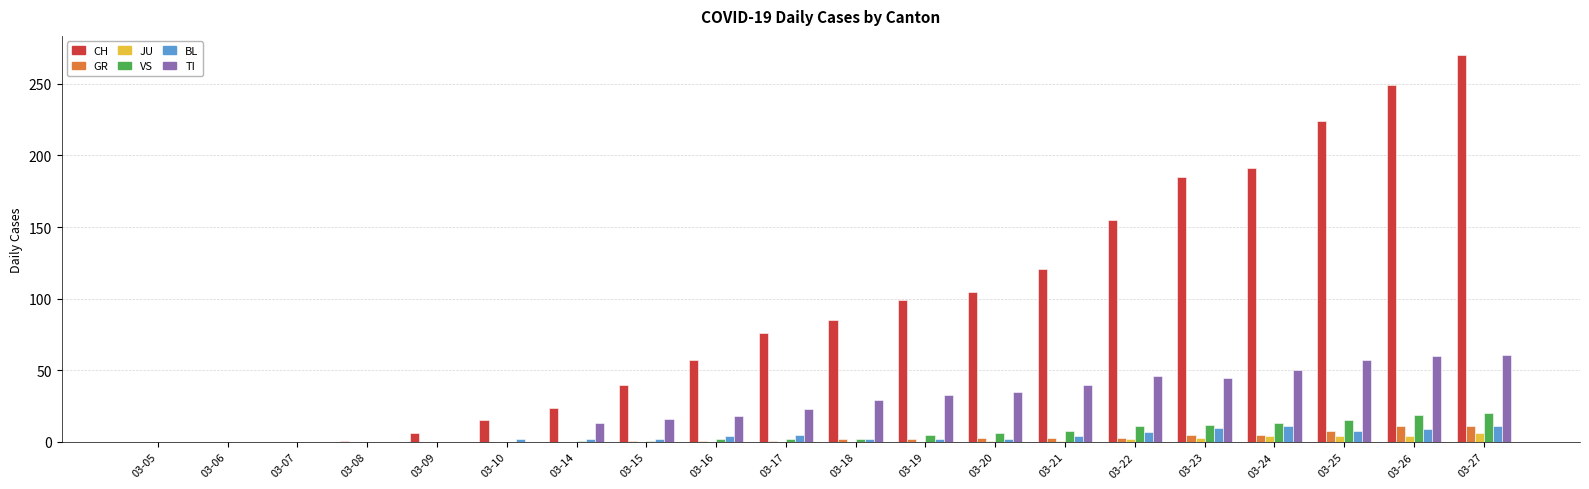

Which series has the largest total across all categories?

CH